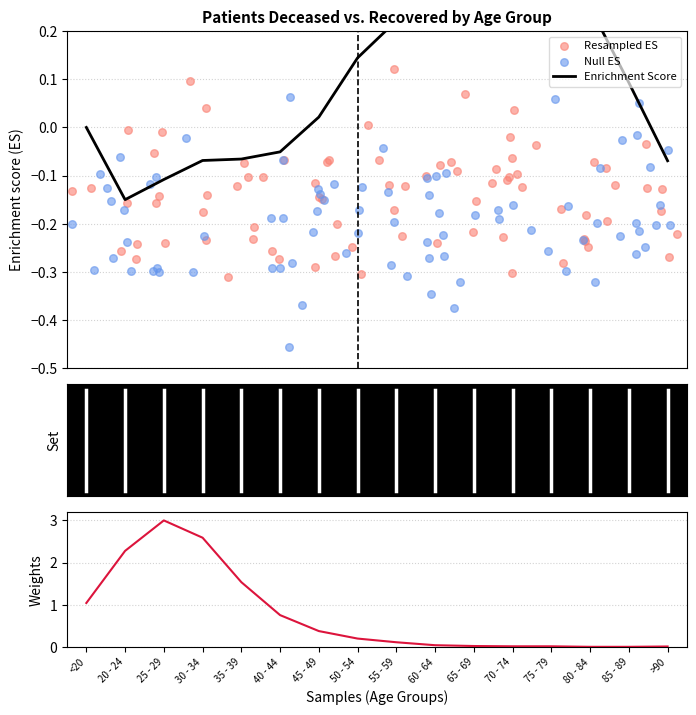

Which has a higher value, >90 or 70 - 74?

70 - 74